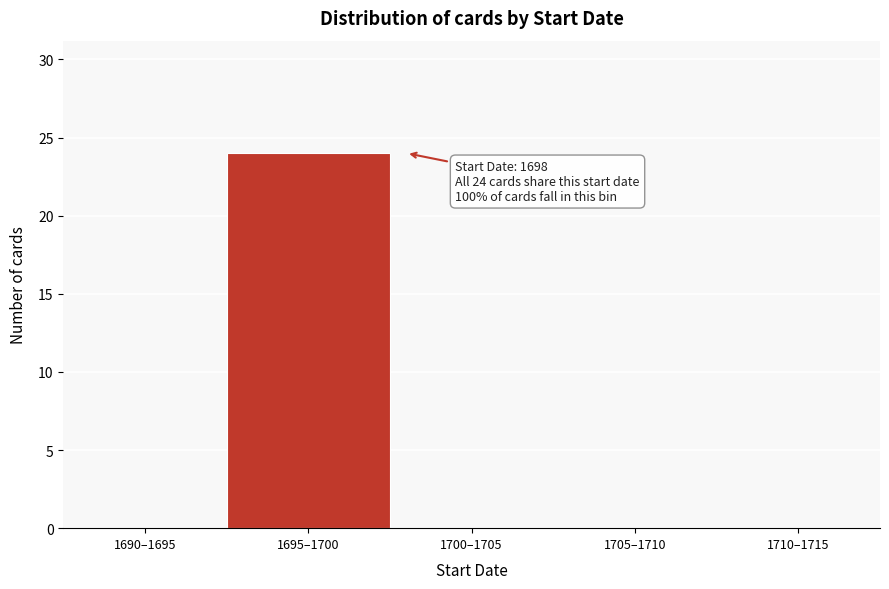

Reading left to right, list all the values displayed in this chart.

1690–1695=0	1695–1700=24	1700–1705=0	1705–1710=0	1710–1715=0